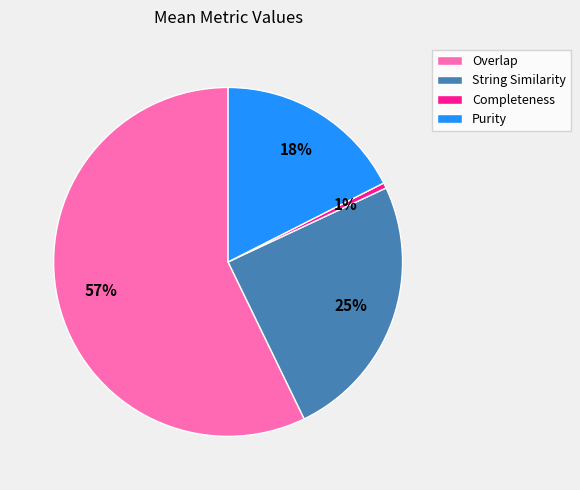

True or false: String Similarity accounts for 25% of the total.

True